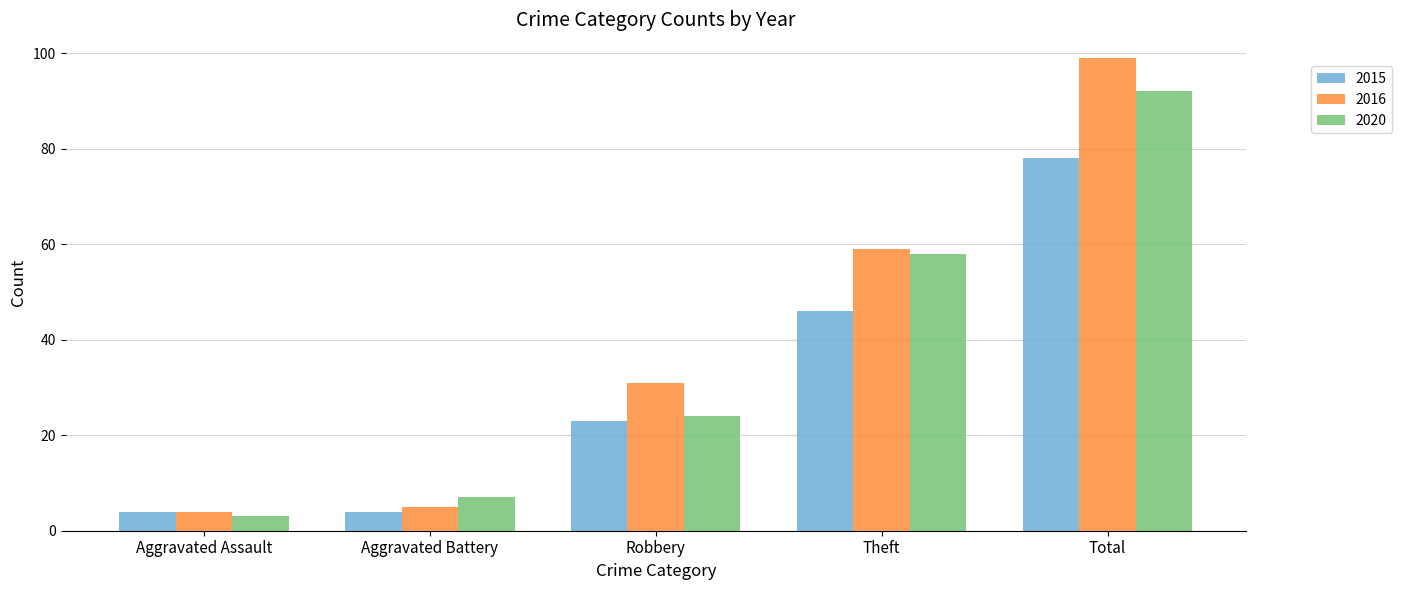

What position from the right is Aggravated Battery?

4